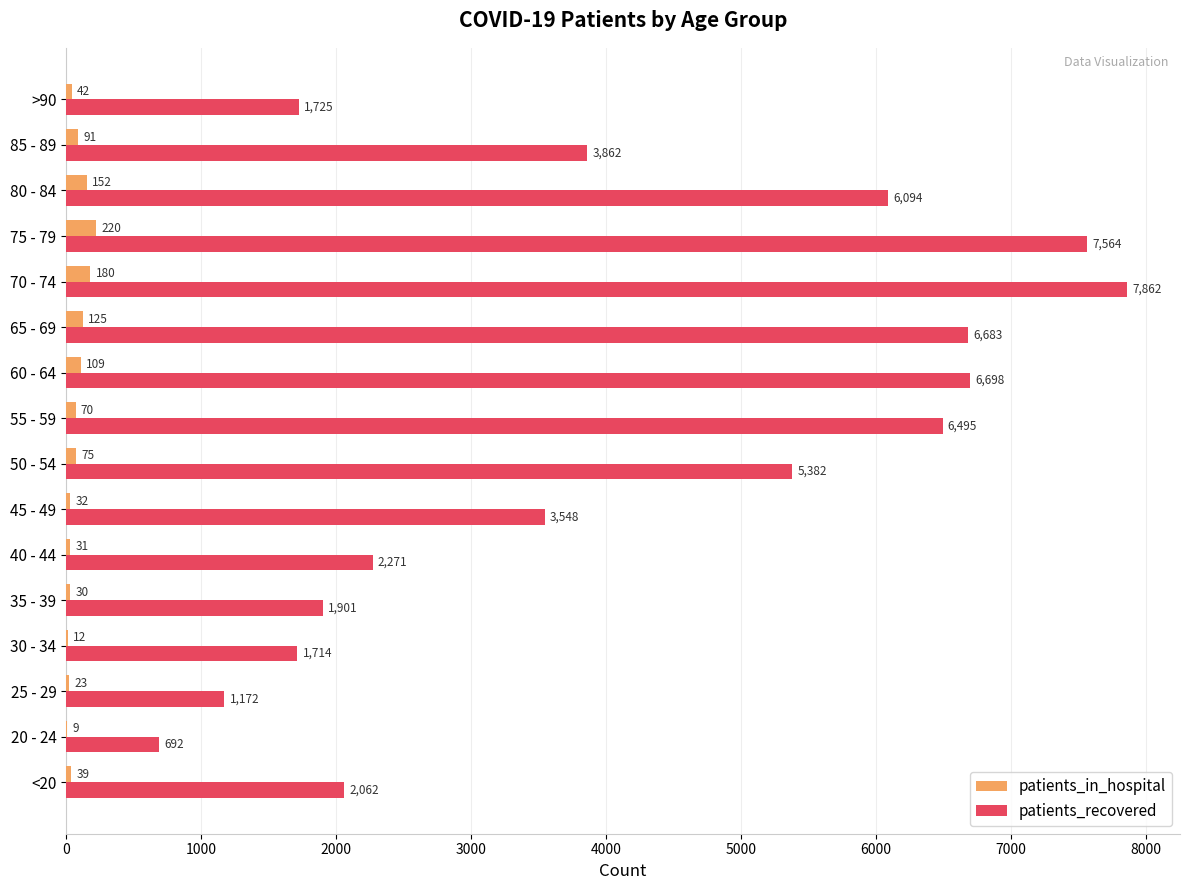

Which series has the largest total across all categories?

patients_recovered